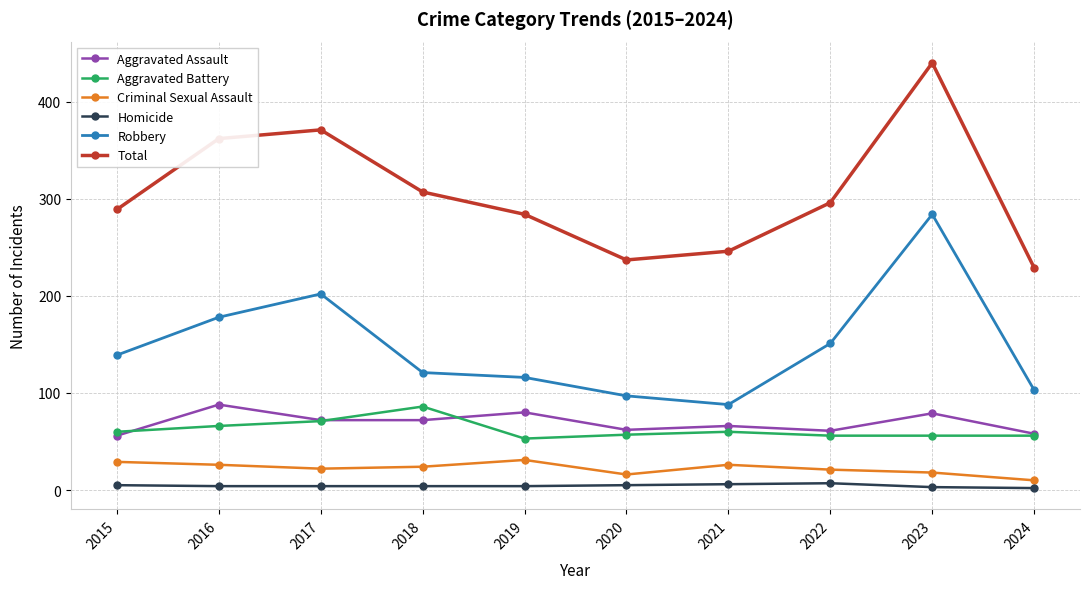

How many interior local valleys does the Total series have?

1